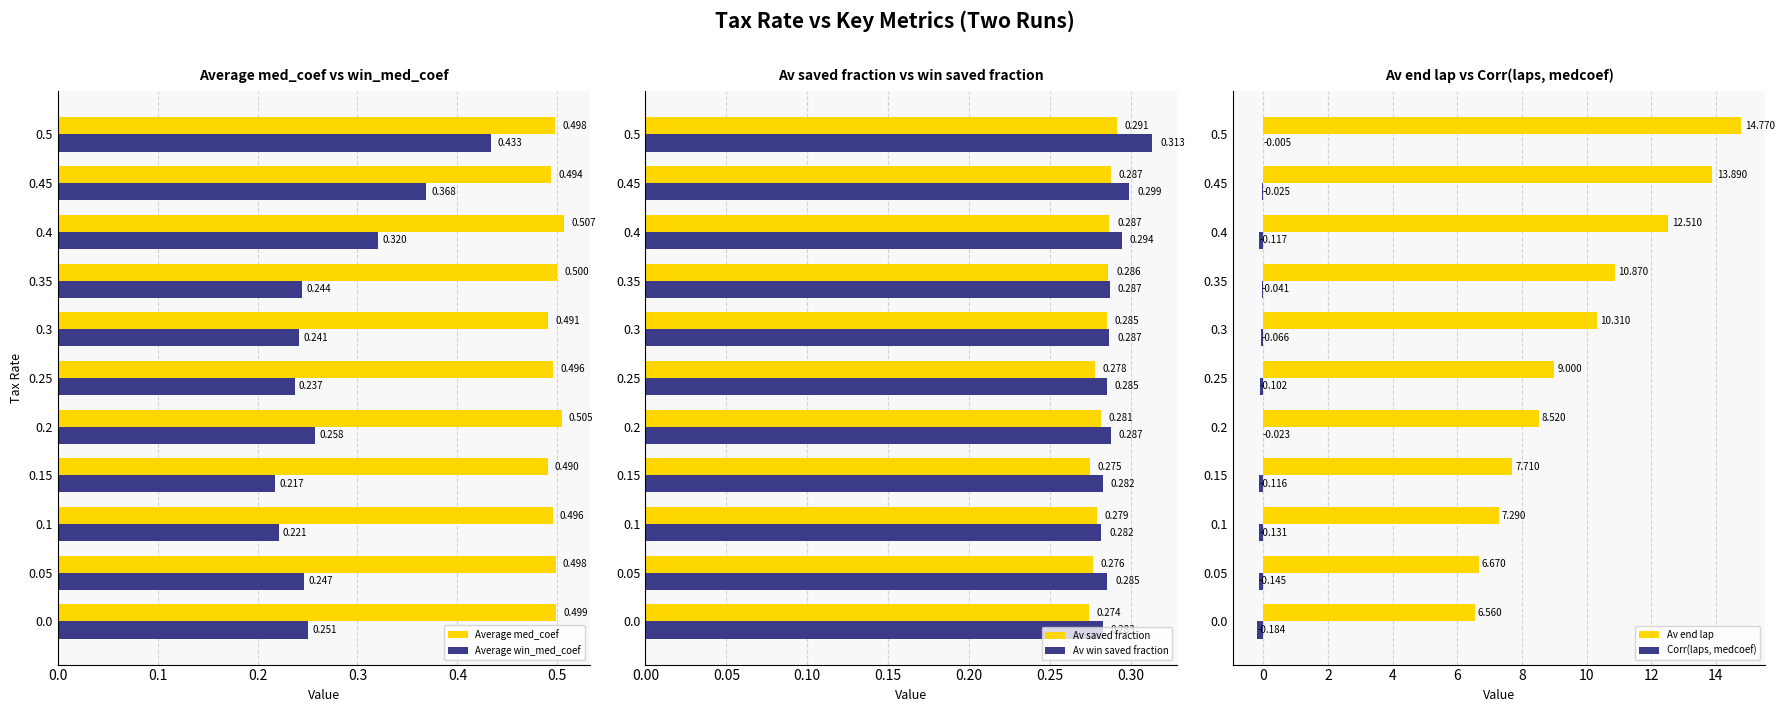

Is the value of Average med_coef at 0.05 greater than the value of Average win_med_coef at 0.5?

Yes